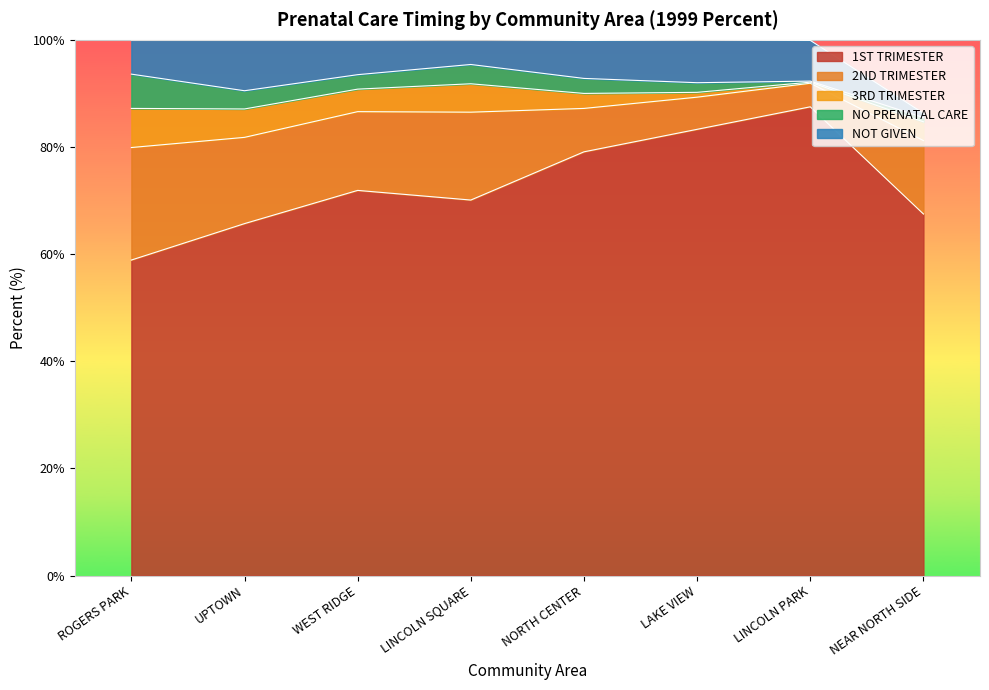

True or false: 1ST TRIMESTER and NO PRENATAL CARE intersect in this chart.

False